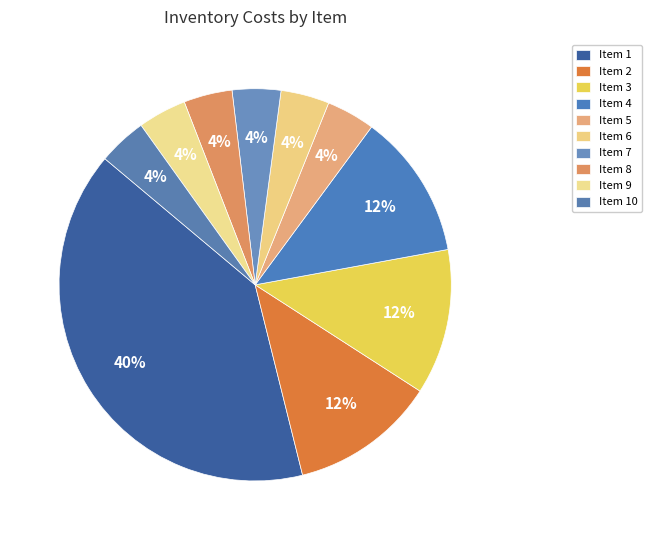

How many segments does this pie chart have?

10